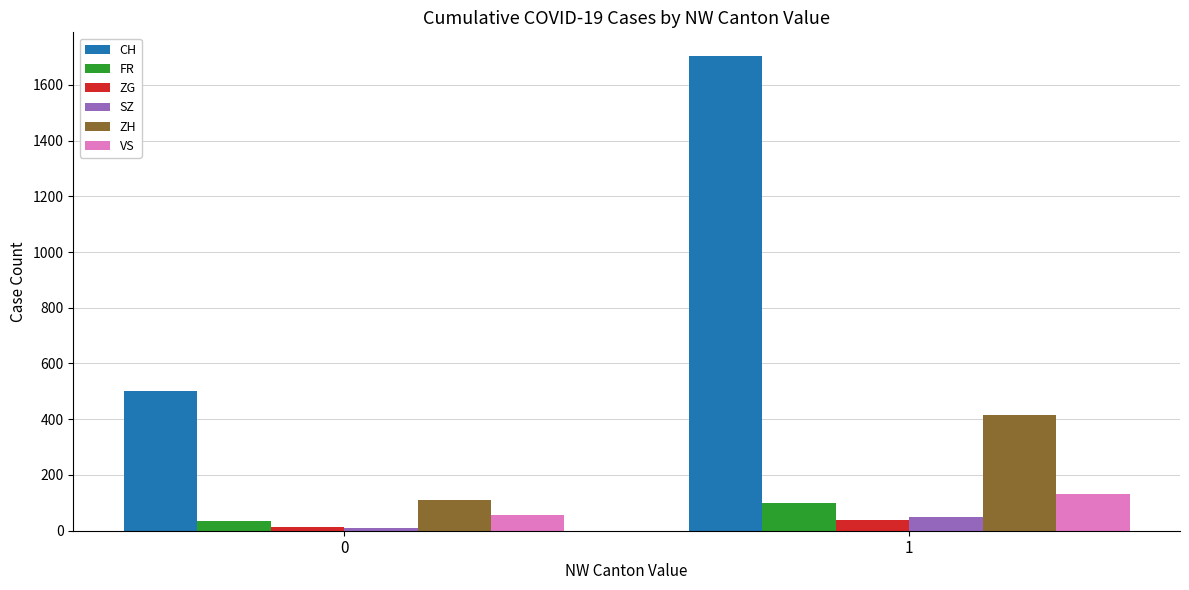

What are all the series names shown in the legend?

CH, FR, ZG, SZ, ZH, VS